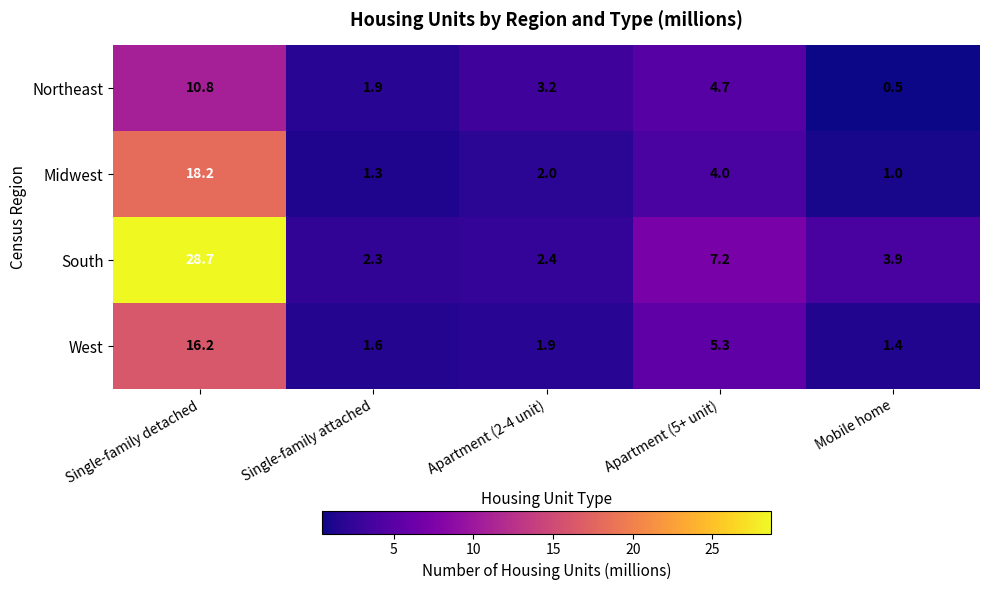

How many data points does each series have?

5